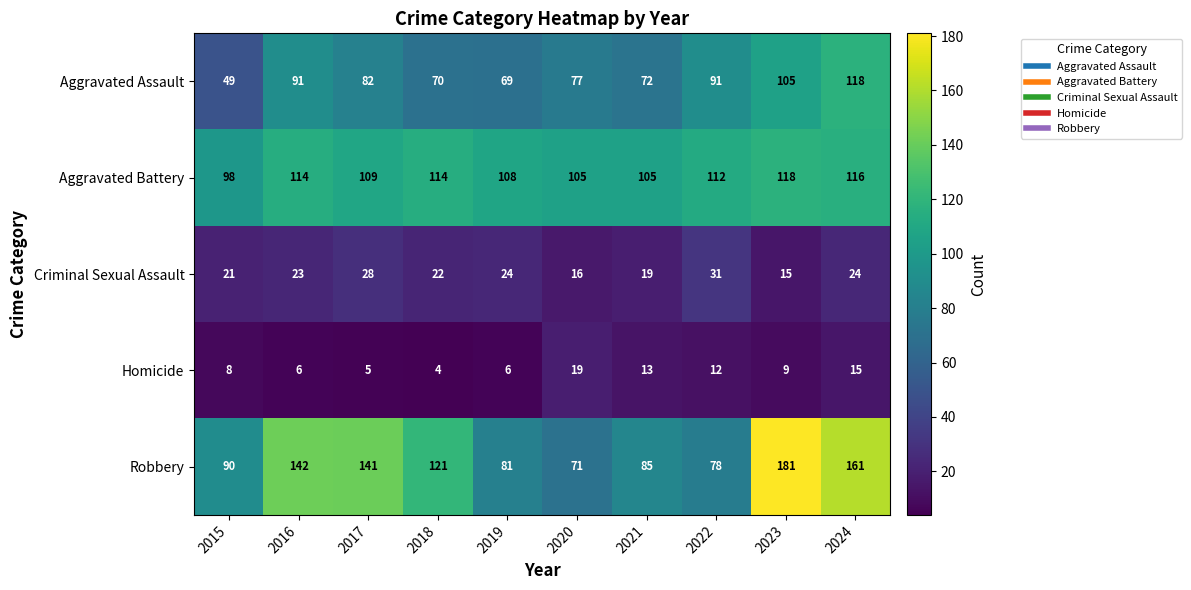

What is the difference between the highest and lowest values at 2024?

146